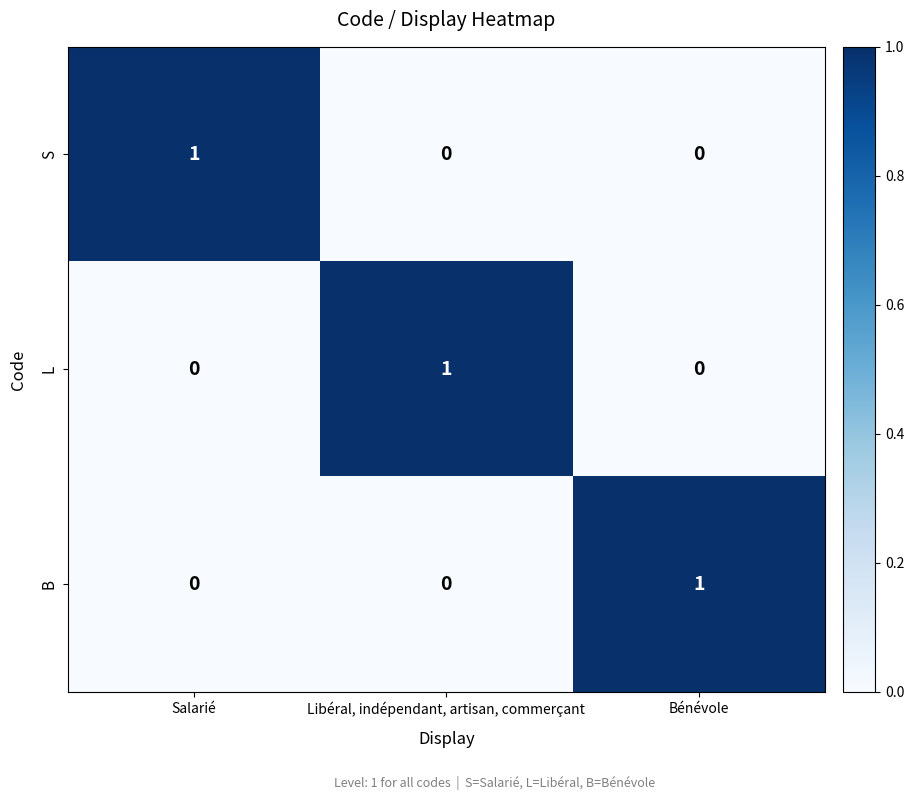

Reading left to right, list all the values displayed in this chart.

S: 1	0	0
L: 0	1	0
B: 0	0	1